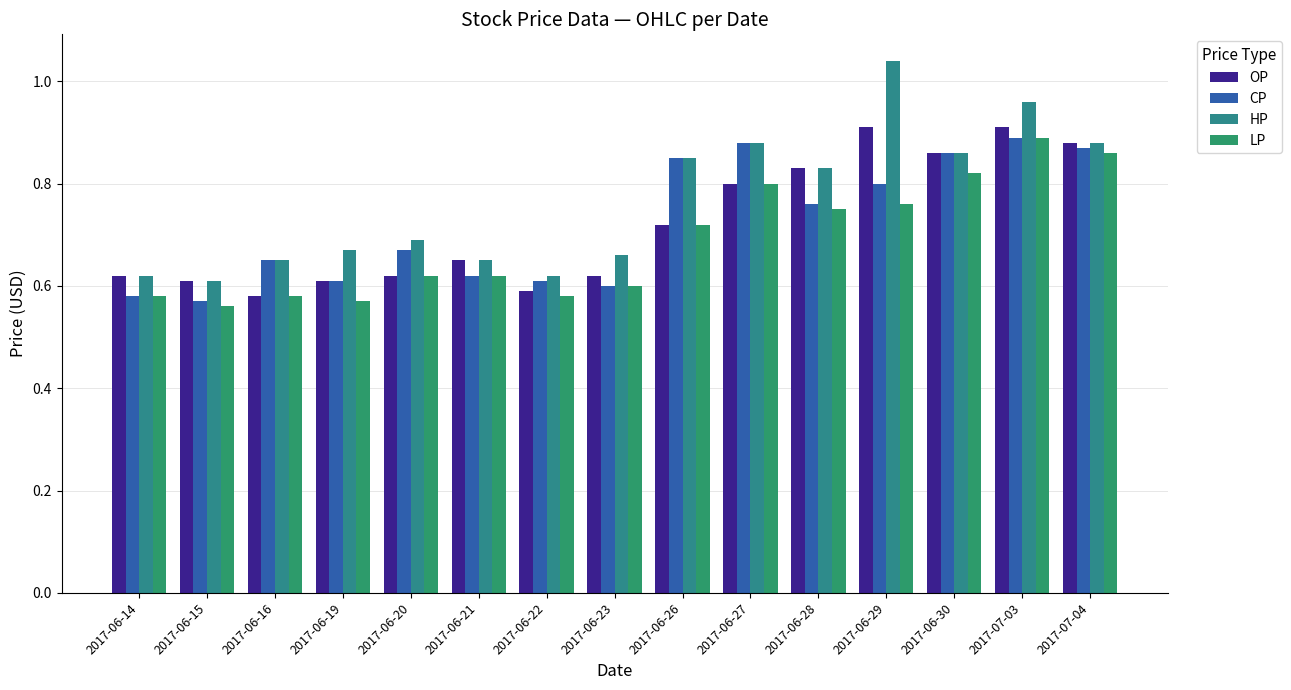

Rank the series by their maximum value, from highest to lowest.

HP, OP, CP, LP